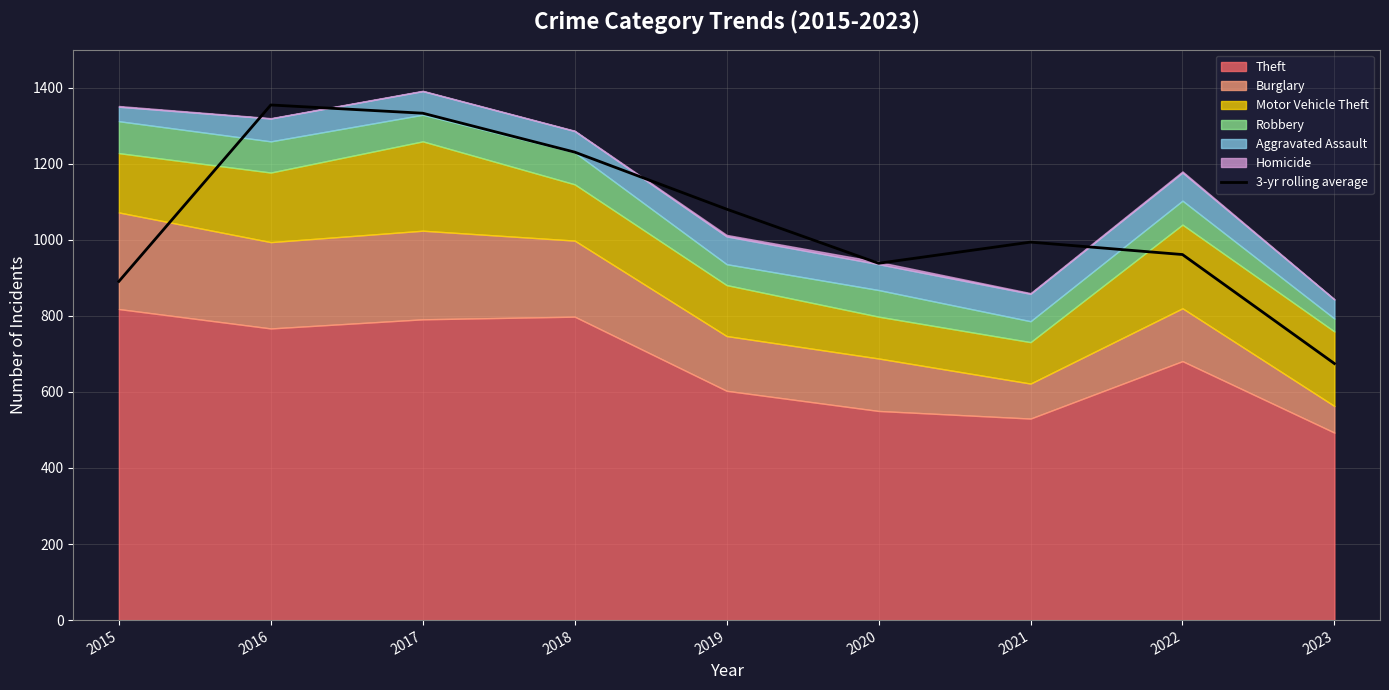

What is the maximum value shown in the chart?

1354.7